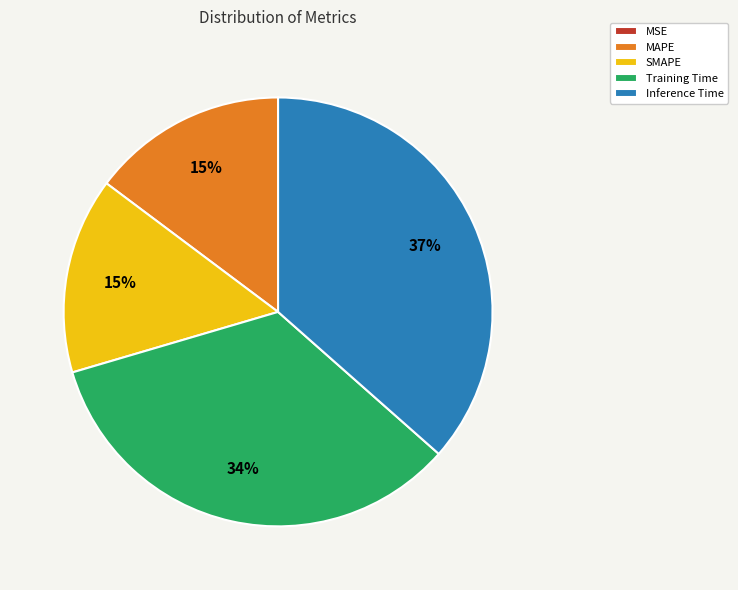

Is Inference Time the majority of the pie?

No